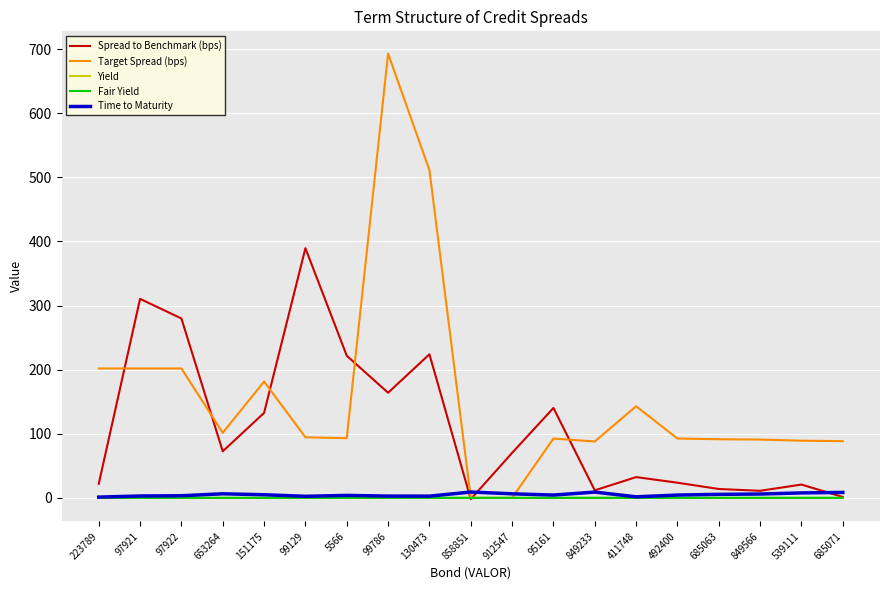

What position from the left is 95161?

12